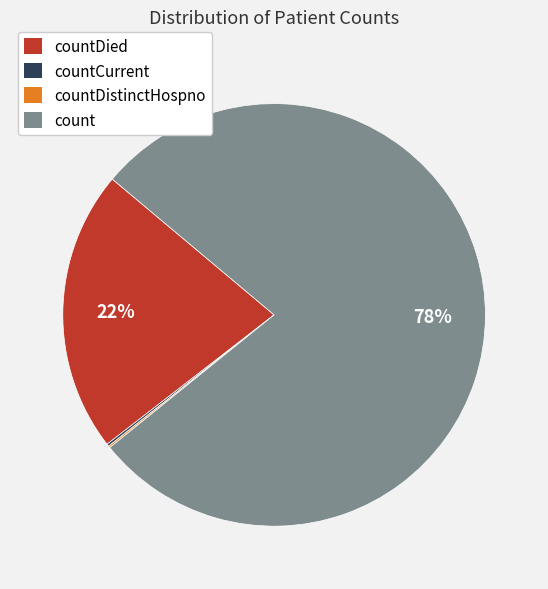

To the nearest percent, what portion does countDied represent?

22%